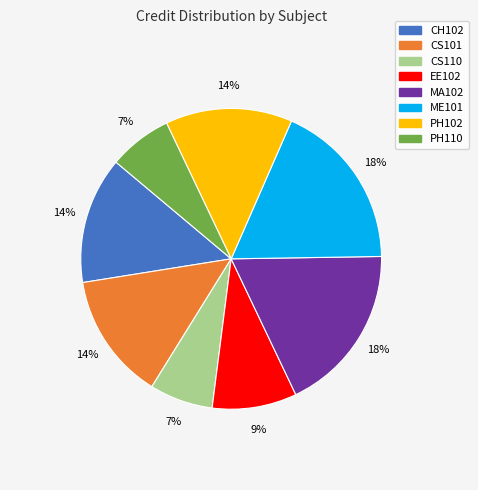

What percentage is the MA102 slice, to the nearest percent?

18%